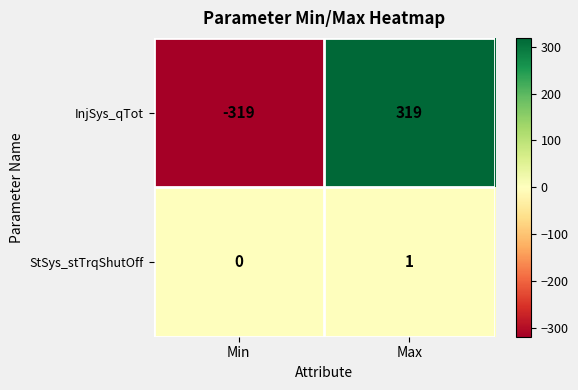

True or false: InjSys_qTot has a value of -530 at Min.

False